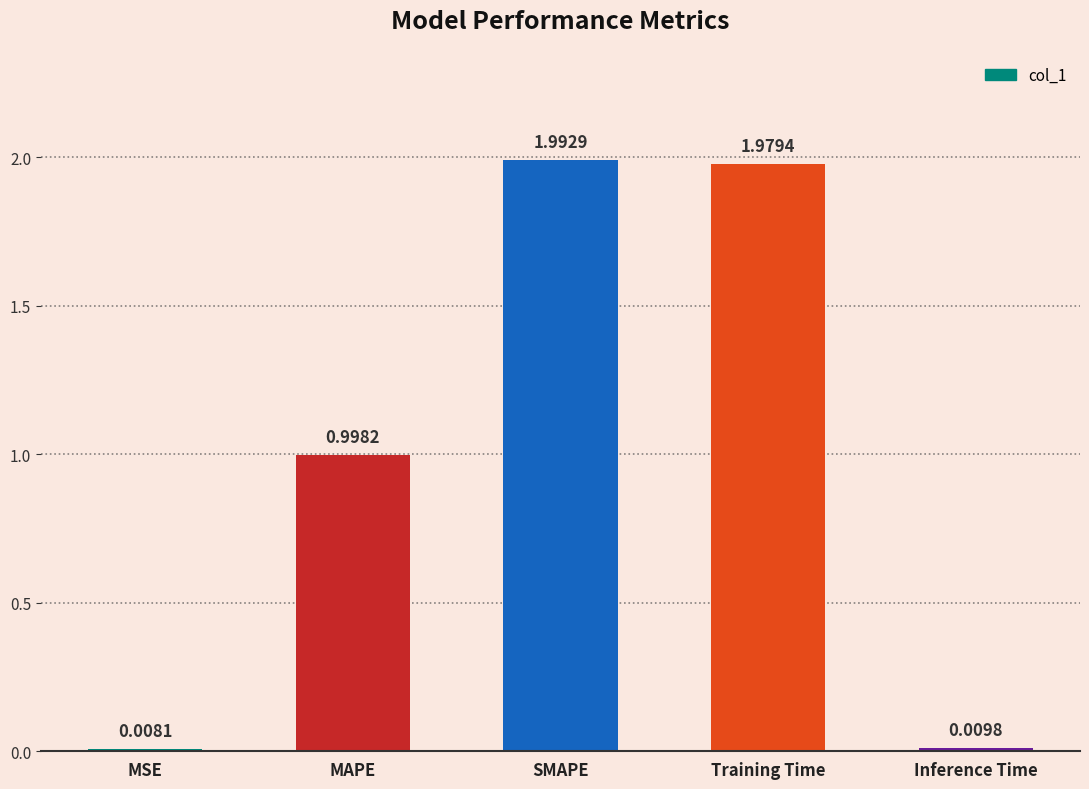

What is the sum of all values?

5.0